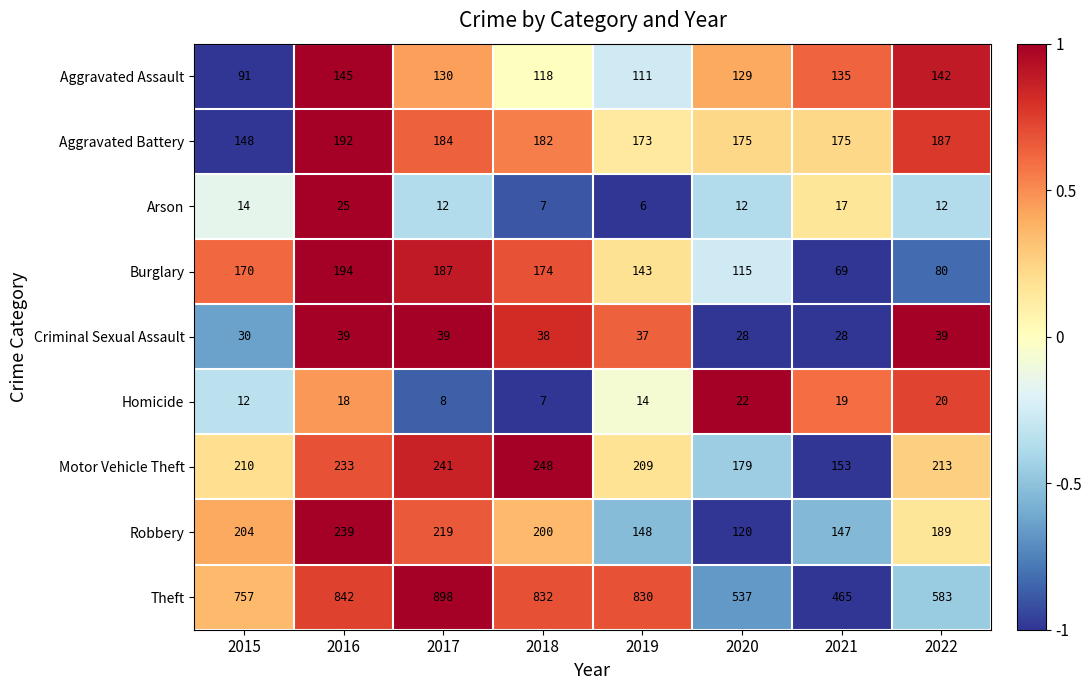

What is the sum of the Theft values at 2017 and 2019?

1728